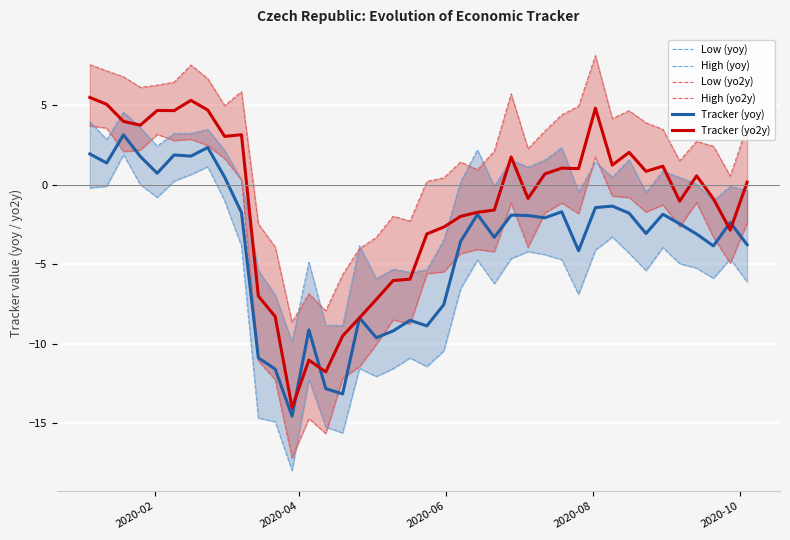

At how many categories does at least one series exceed 0?

30